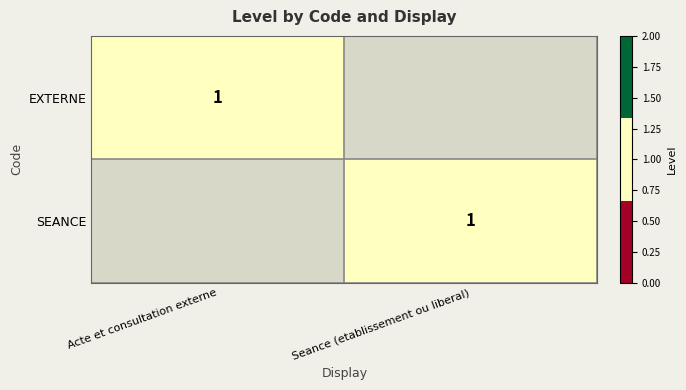

The value of SEANCE at Seance (etablissement ou liberal) is 1. True or false?

True